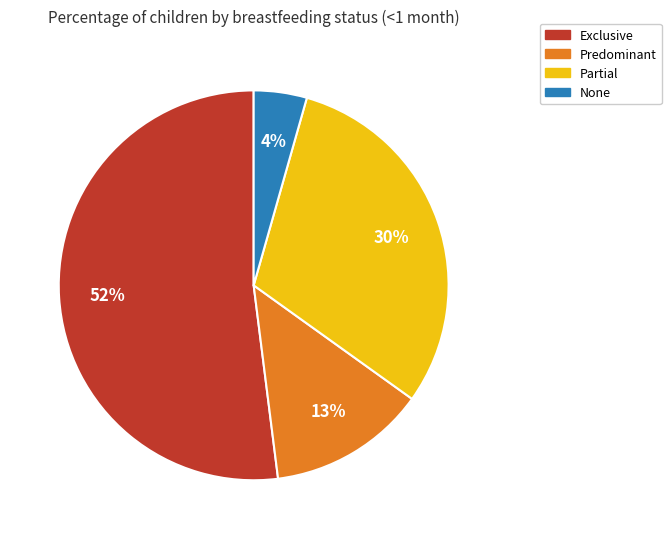

How many slices are in this pie chart?

4